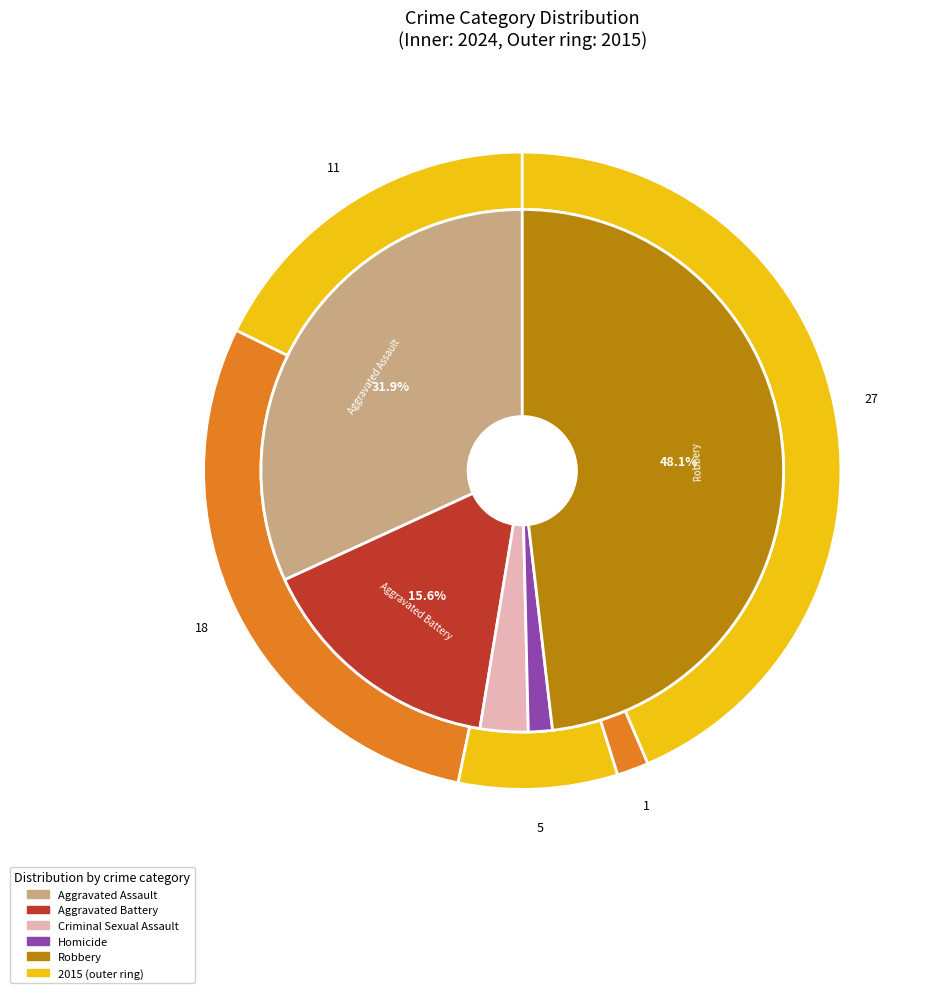

Is there any slice that represents more than half of the pie?

No